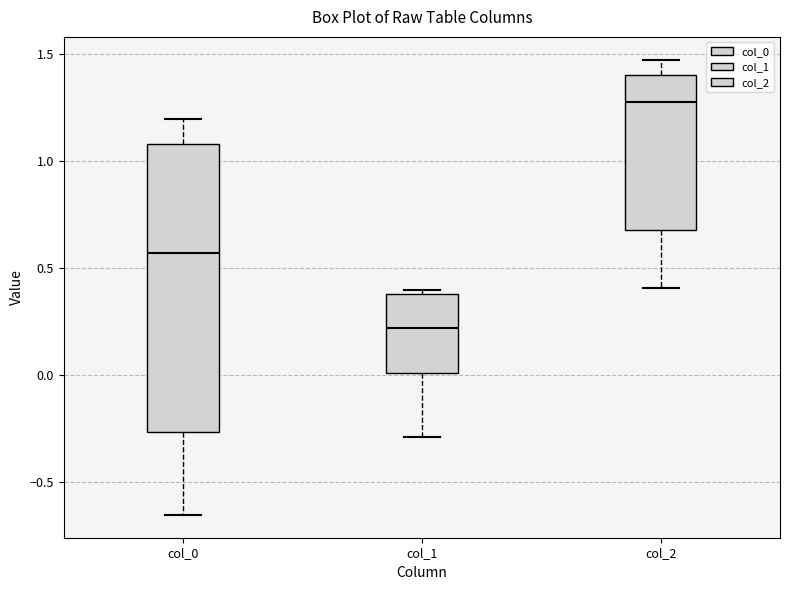

Where does the upper whisker of the box for col_2 end on the y-axis? The values are not printed on the chart, so give them approximately, as read against the axis.

1.50